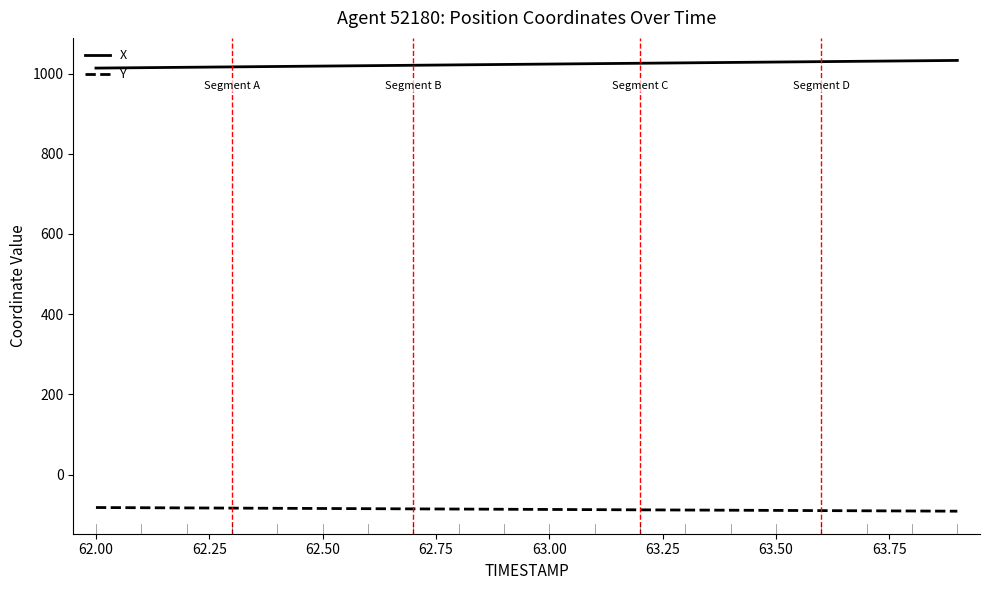

What is the maximum value for X?

1032.9